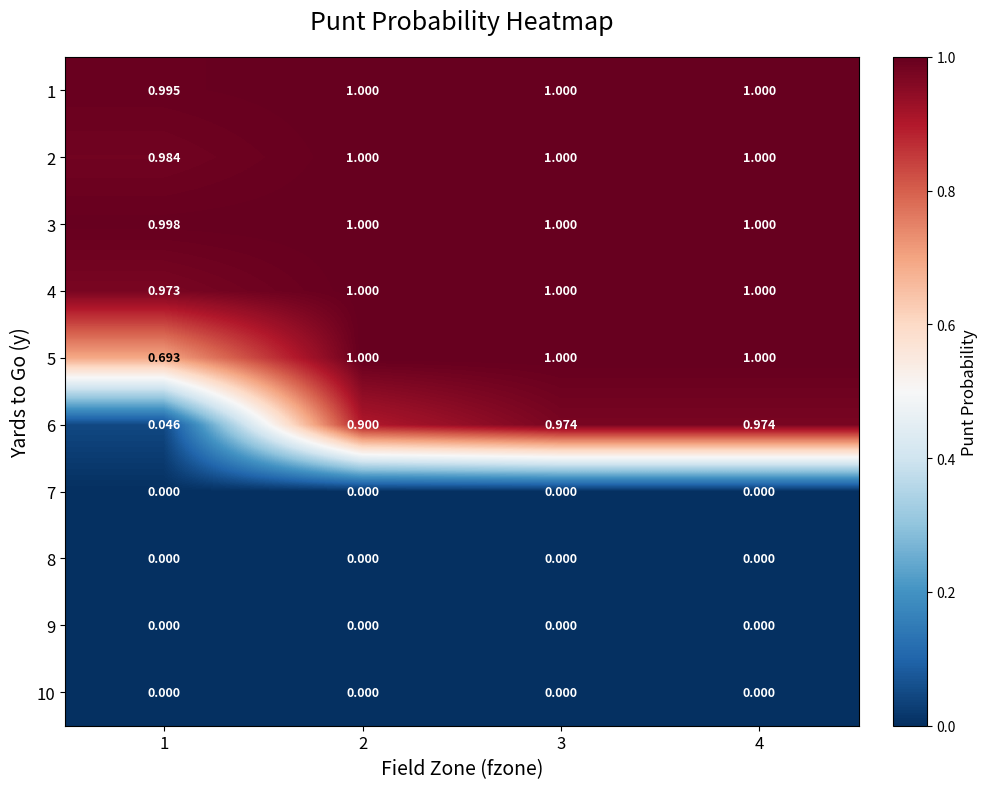

Between 2 and 4, which series saw the biggest shift?

6